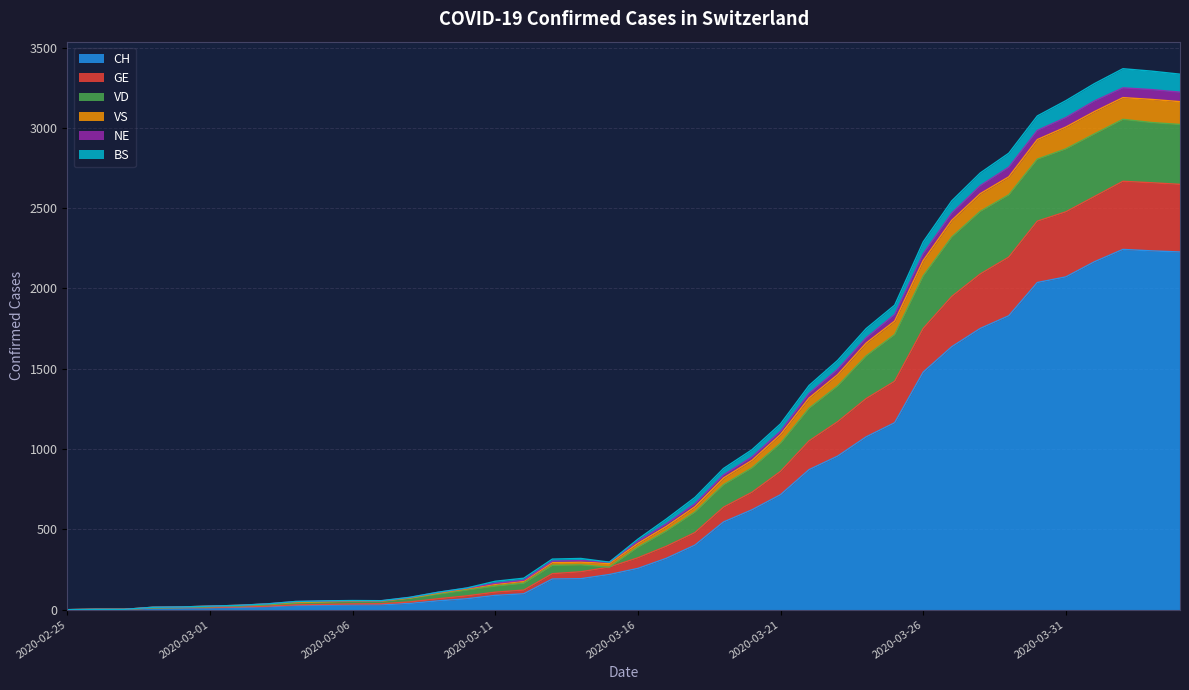

What is the highest value of the CH series?

2243